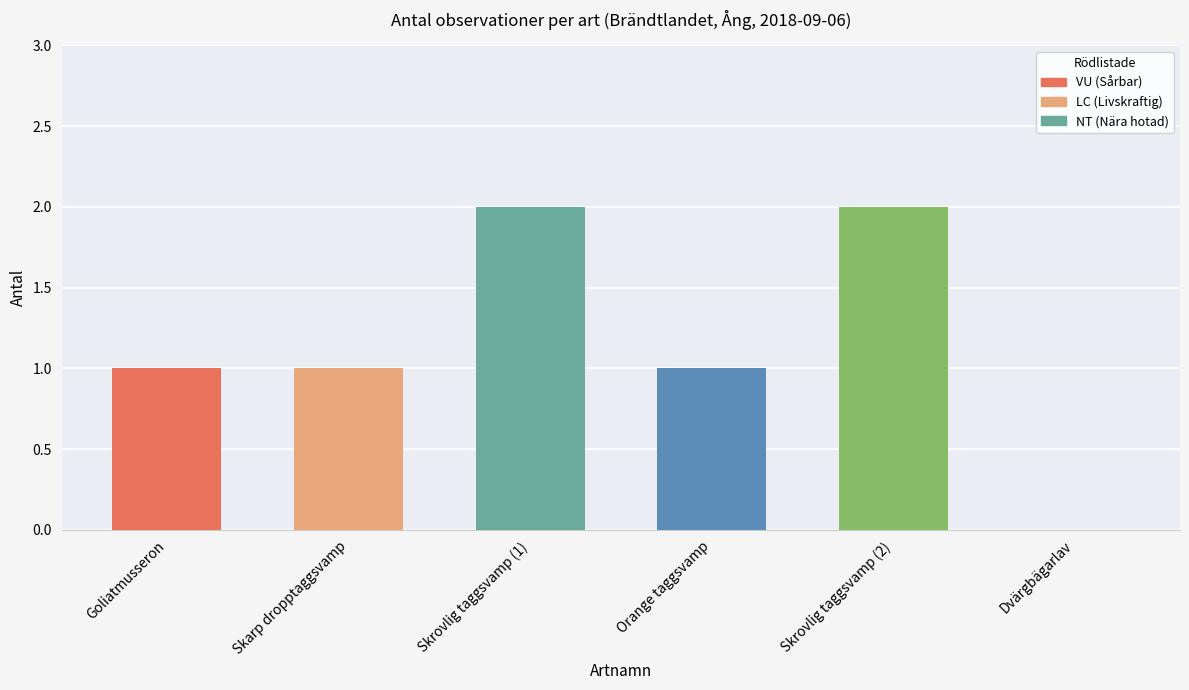

What is the change in value from Skarp dropptaggsvamp to Skrovlig taggsvamp (2)?

+1